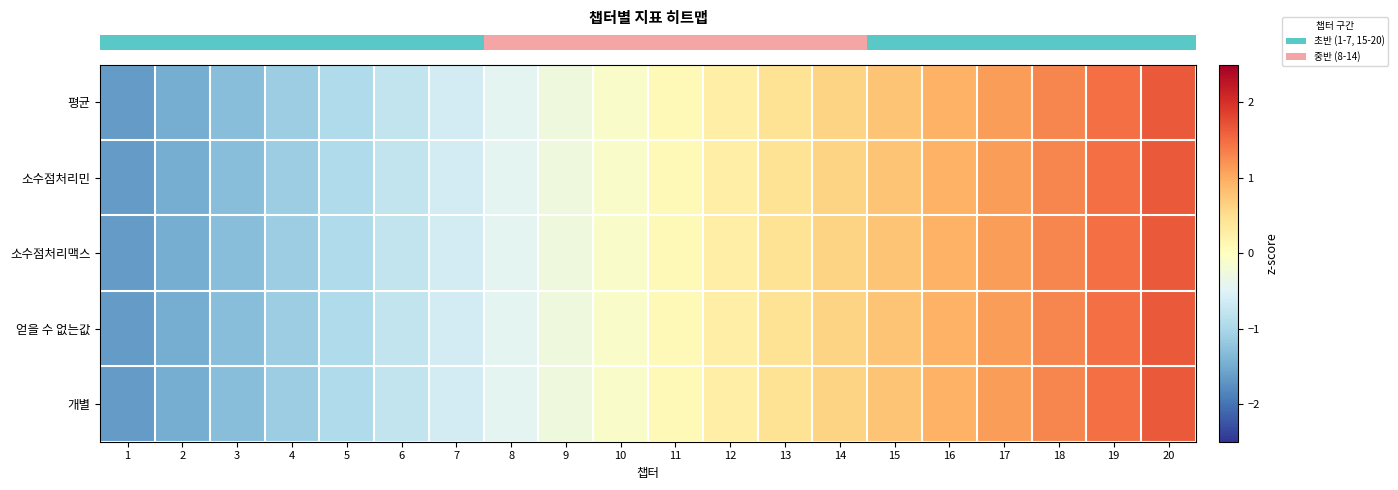

Reading left to right, transcribe all the data shown in this chart.

row_0: 1=-1.6	2=-1.5	3=-1.3	4=-1.1	5=-1.0	6=-0.8	7=-0.6	8=-0.4	9=-0.3	10=-0.1	11=0.1	12=0.3	13=0.4	14=0.6	15=0.8	16=1.0	17=1.1	18=1.3	19=1.5	20=1.6
row_1: 1=-1.6	2=-1.5	3=-1.3	4=-1.1	5=-1.0	6=-0.8	7=-0.6	8=-0.4	9=-0.3	10=-0.1	11=0.1	12=0.3	13=0.4	14=0.6	15=0.8	16=1.0	17=1.1	18=1.3	19=1.5	20=1.6
row_2: 1=-1.6	2=-1.5	3=-1.3	4=-1.1	5=-1.0	6=-0.8	7=-0.6	8=-0.4	9=-0.3	10=-0.1	11=0.1	12=0.3	13=0.4	14=0.6	15=0.8	16=1.0	17=1.1	18=1.3	19=1.5	20=1.6
row_3: 1=-1.6	2=-1.5	3=-1.3	4=-1.1	5=-1.0	6=-0.8	7=-0.6	8=-0.4	9=-0.3	10=-0.1	11=0.1	12=0.3	13=0.4	14=0.6	15=0.8	16=1.0	17=1.1	18=1.3	19=1.5	20=1.6
row_4: 1=-1.6	2=-1.5	3=-1.3	4=-1.1	5=-1.0	6=-0.8	7=-0.6	8=-0.4	9=-0.3	10=-0.1	11=0.1	12=0.3	13=0.4	14=0.6	15=0.8	16=1.0	17=1.1	18=1.3	19=1.5	20=1.6